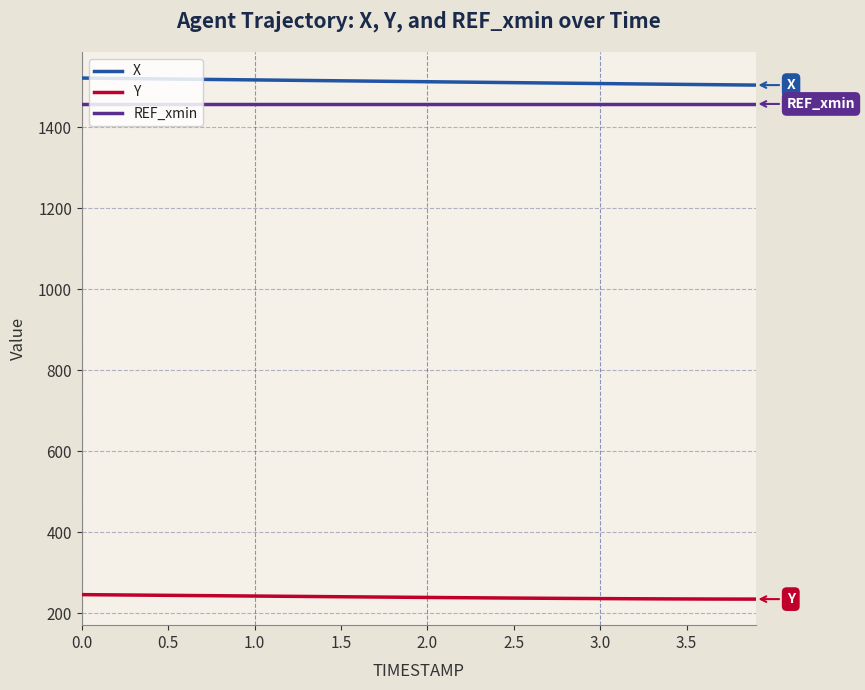

List the series in order of their peak value, highest first.

X, REF_xmin, Y